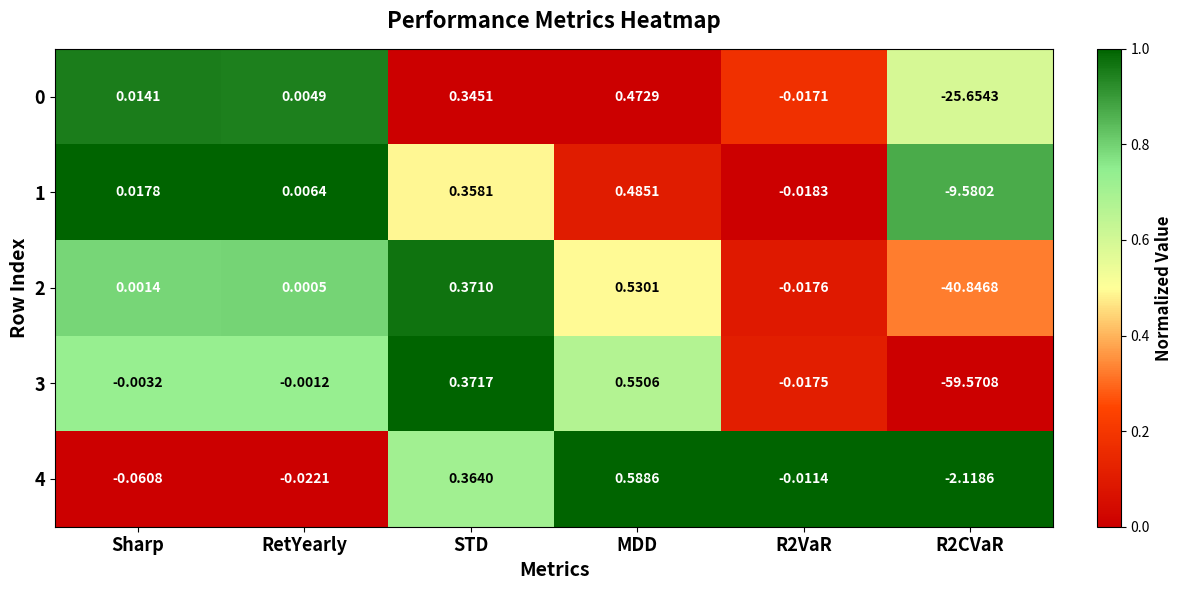

Which category has the highest value in the 2 series?

MDD